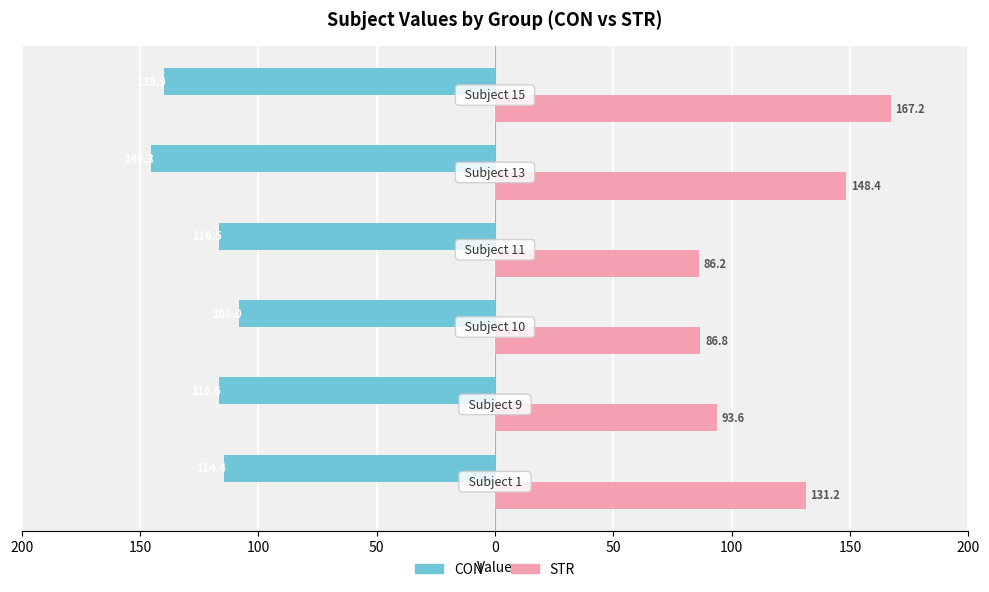

What is the value of the STR bar at the 2nd from the left?

93.6